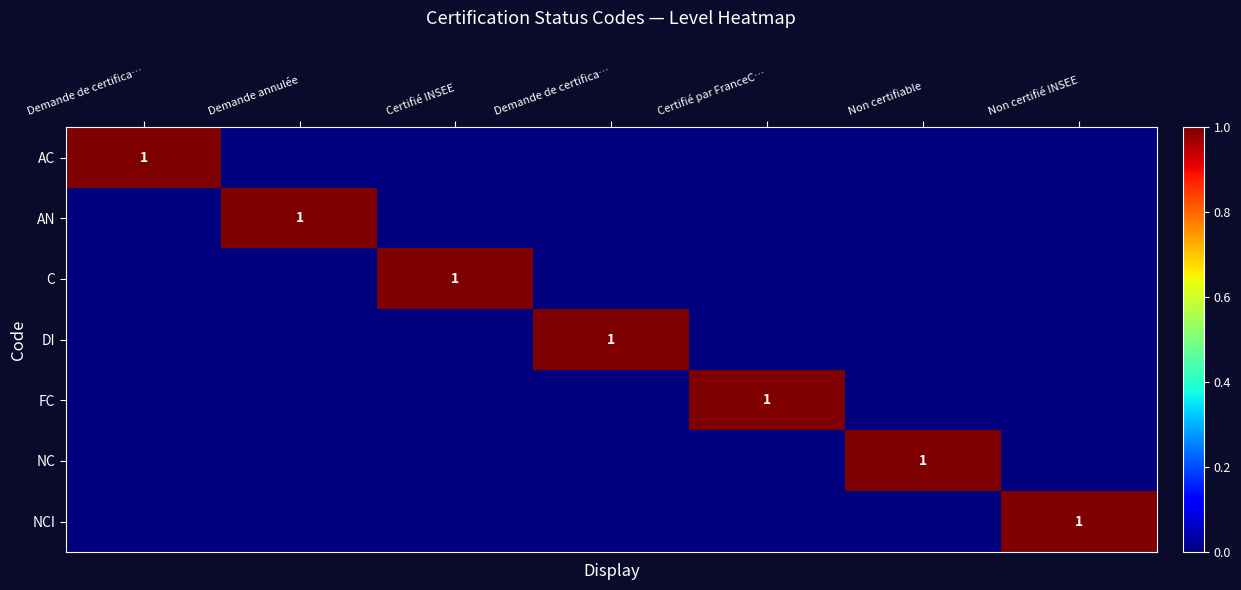

How many NCI values are between 0 and 1?

7